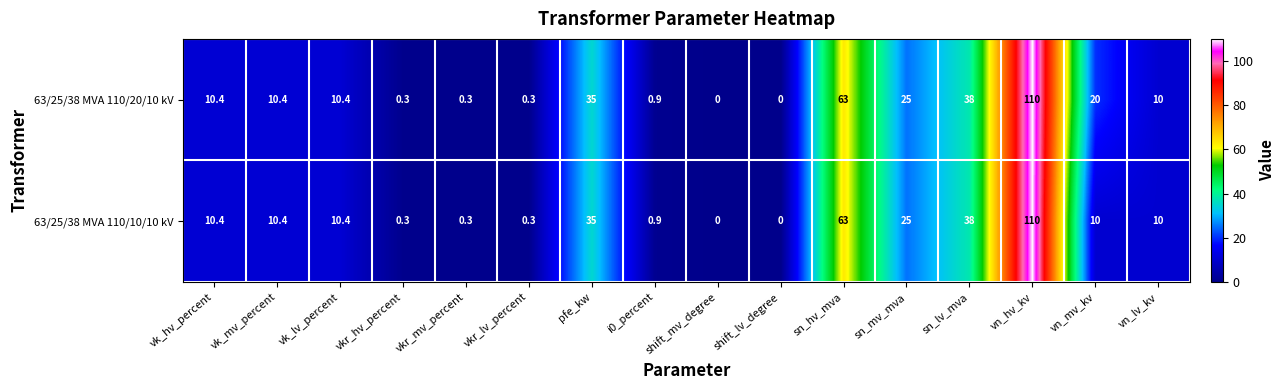

What is the sum of all 63/25/38 MVA 110/10/10 kV values?

324.0